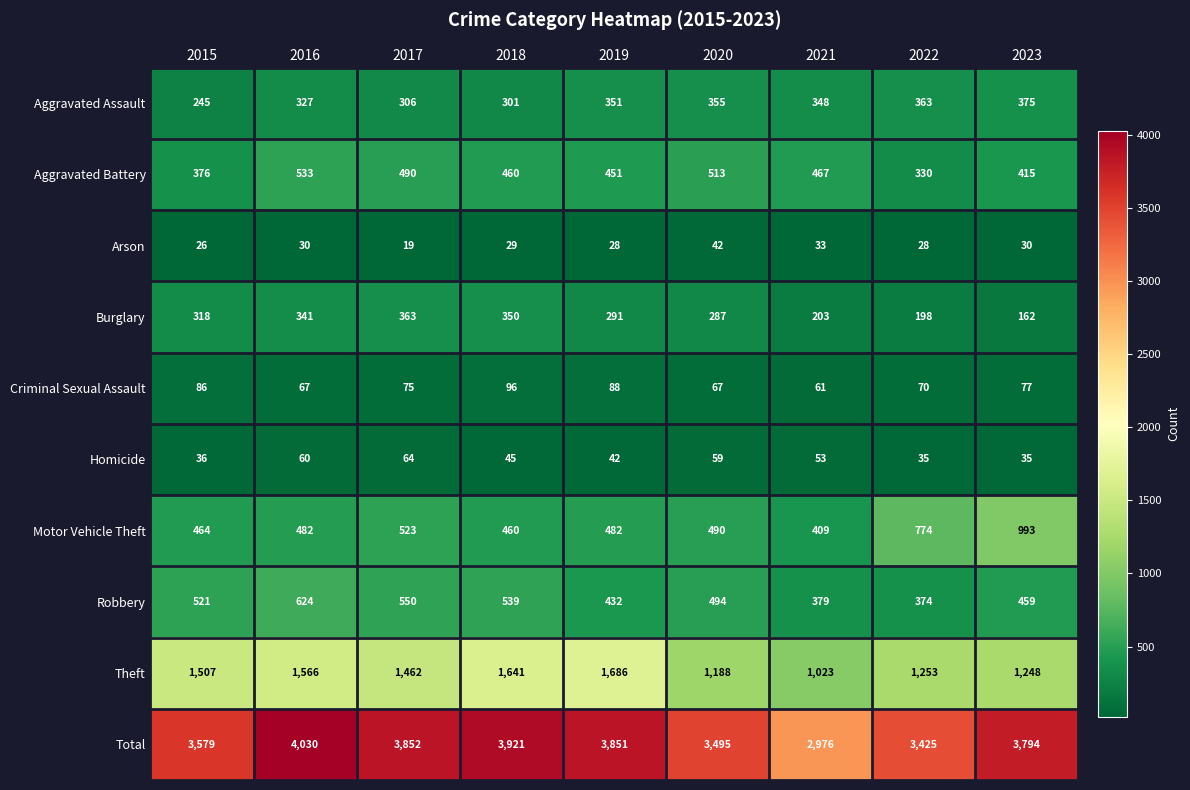

Which series has the largest range (max minus min)?

Total